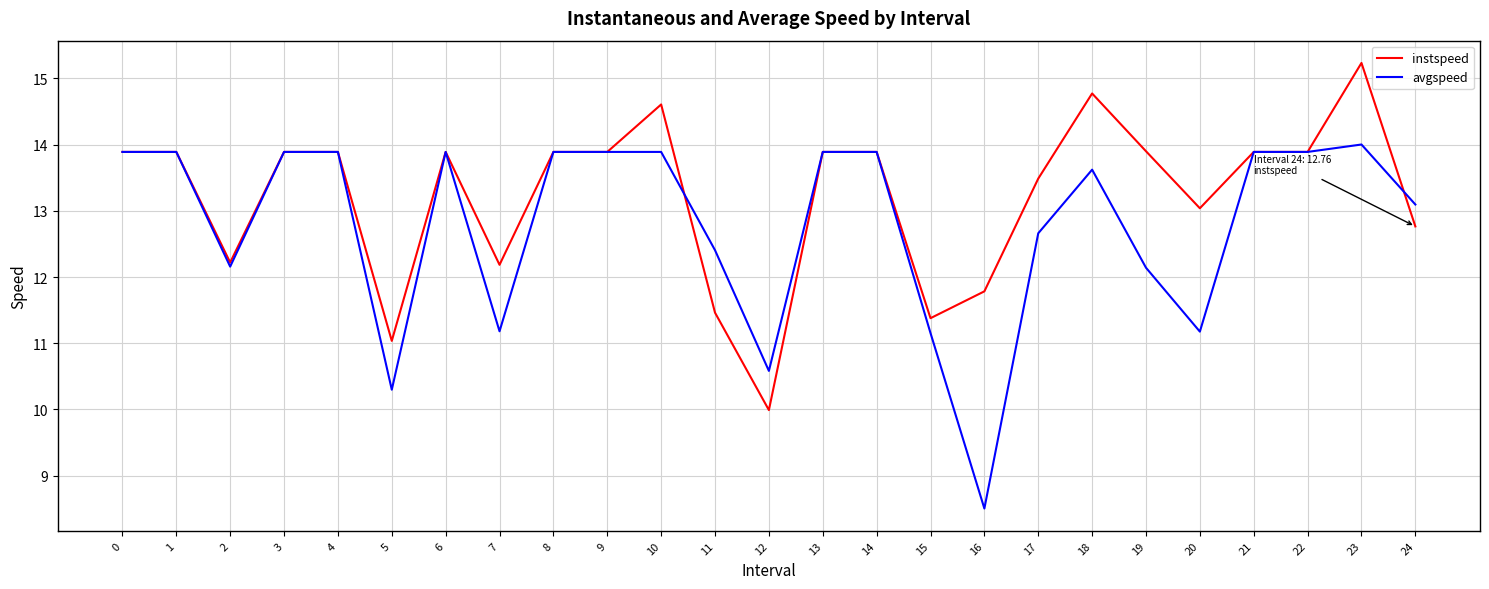

Is it true that avgspeed equals 12.7 at 17?

True